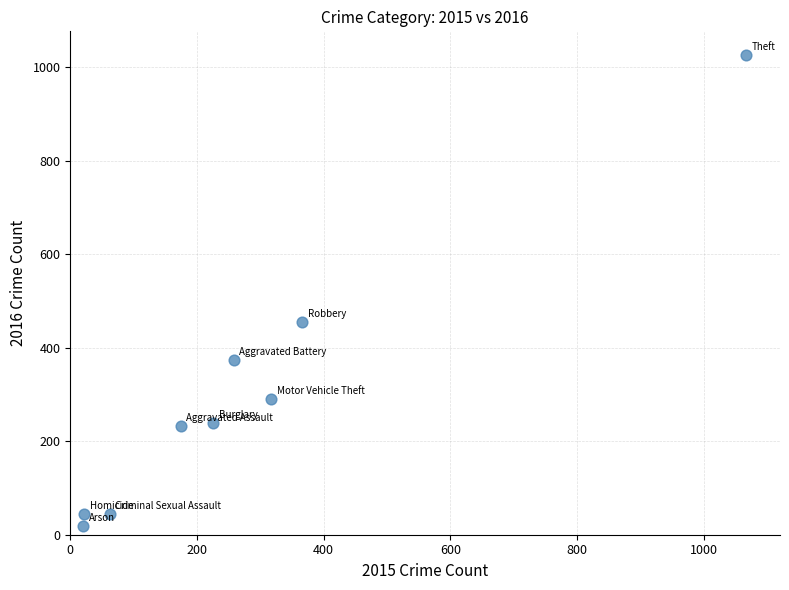

What is the range of X values (max minus min)?

1047